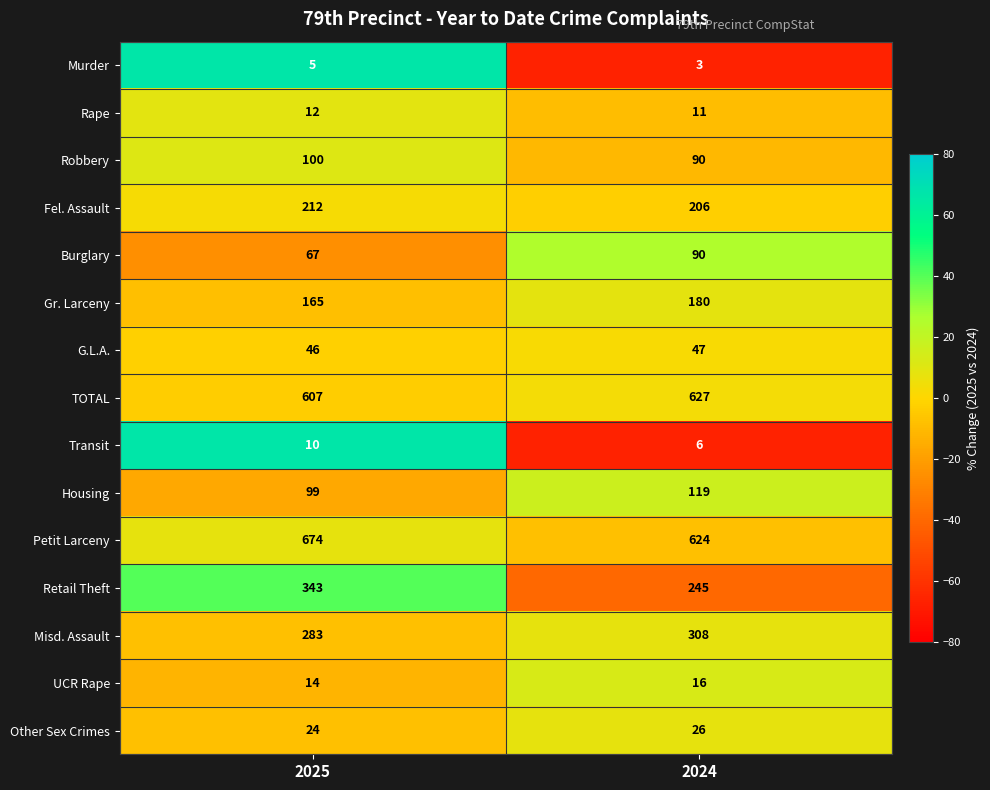

Rank the series by their maximum value, from highest to lowest.

Petit Larceny, TOTAL, Retail Theft, Misd. Assault, Fel. Assault, Gr. Larceny, Housing, Robbery, Burglary, G.L.A., Other Sex Crimes, UCR Rape, Rape, Transit, Murder